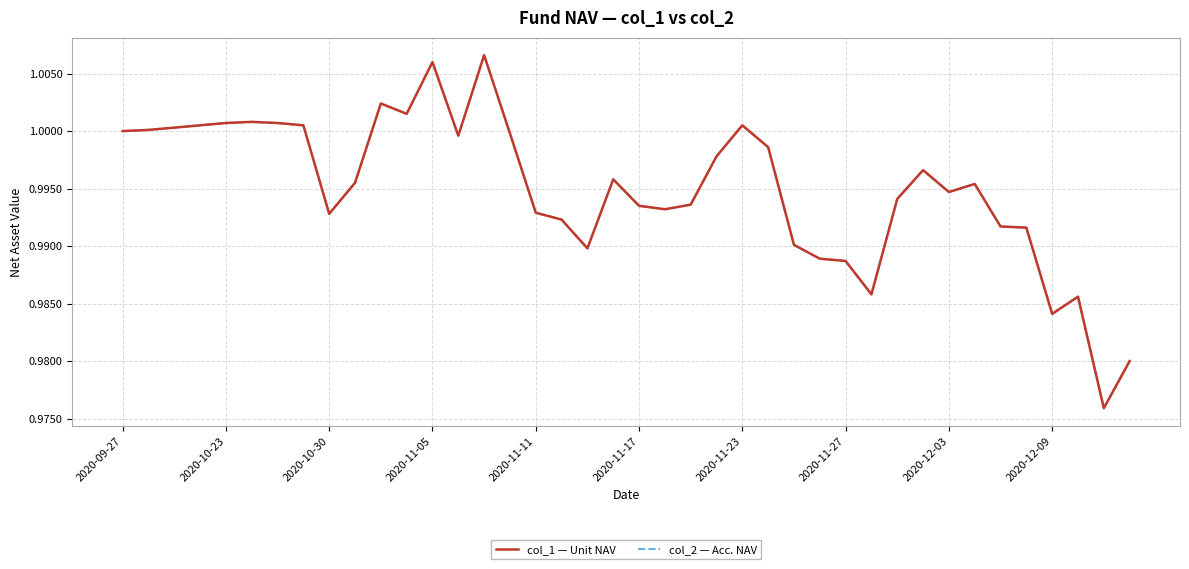

Where is col_2 — Acc. NAV nearest to the value 0?

38